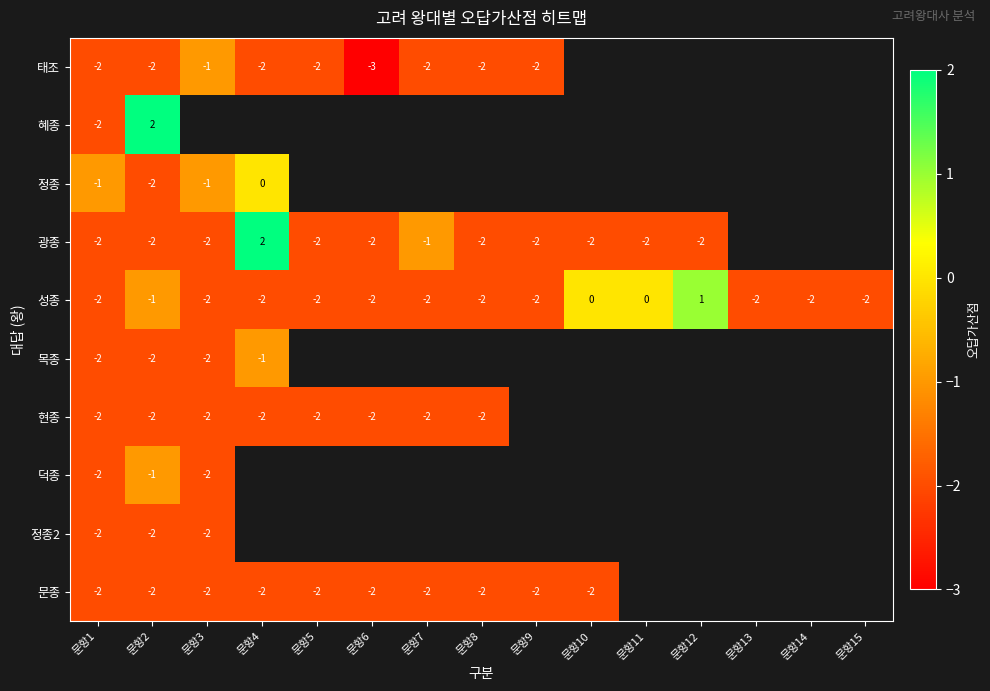

How many 성종 values are between -2 and -1?

12